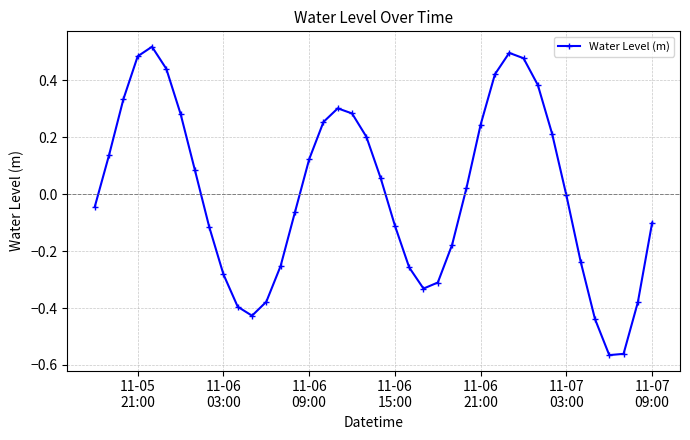

What is the difference between the maximum and minimum values?

1.1